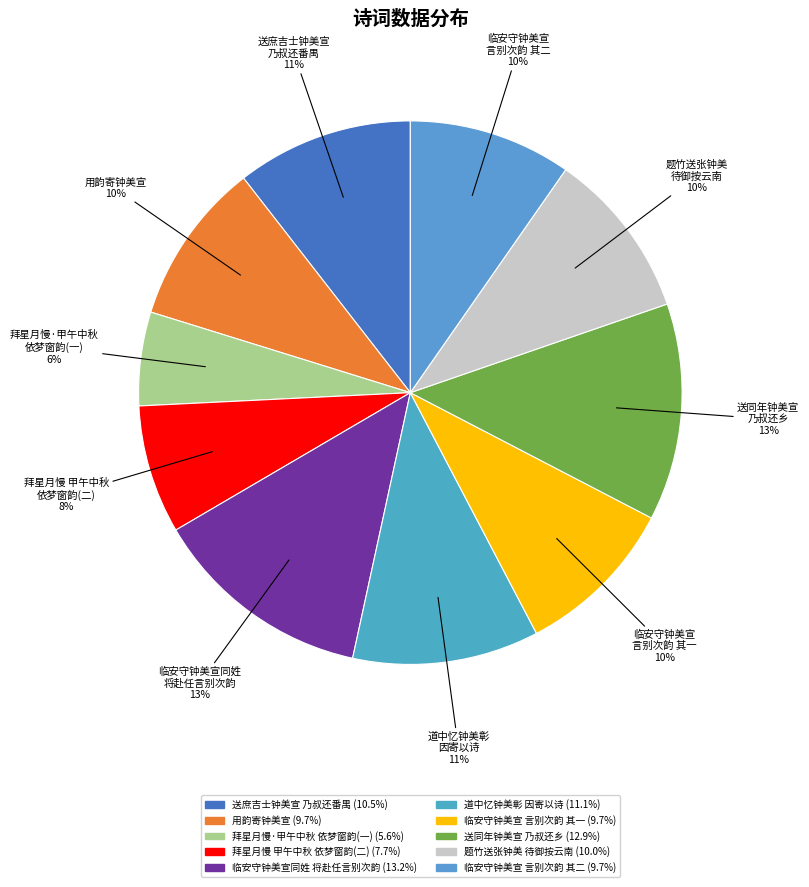

To the nearest percent, what is the average slice percentage?

10%